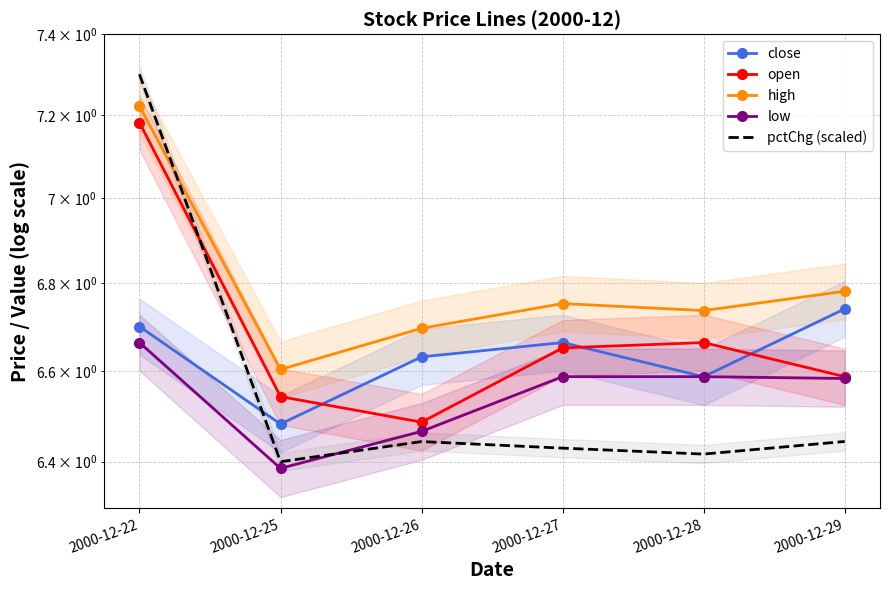

True or false: open has a value of 8.6 at 2000-12-29.

False